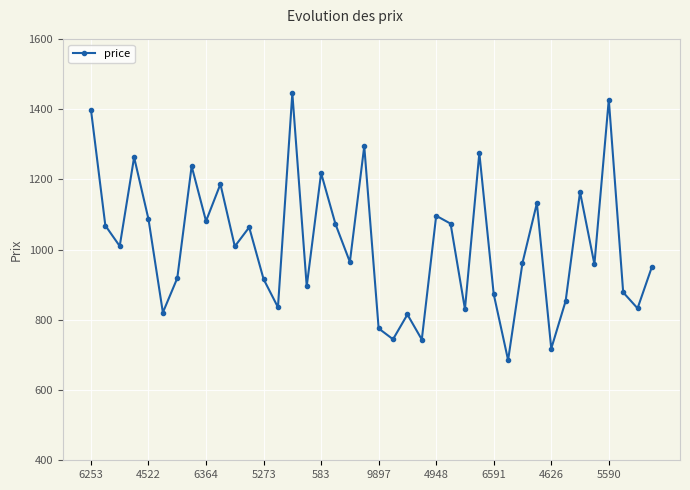

What is the sum of all values?

40581.9